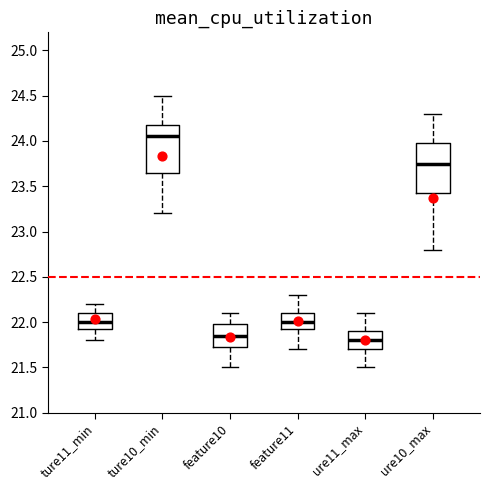

Reading left to right, transcribe this box plot: for each box, give where its median line is, the range the box spans, and where its two whiskers end, as read against the y-axis. The values are not printed on the chart, so give them approximately, as read against the axis.

ture11_min: median 22.00, box 21.95 to 22.10, whiskers 21.80 to 22.20
ture10_min: median 24.05, box 23.65 to 24.20, whiskers 23.20 to 24.50
feature10: median 21.85, box 21.75 to 22.00, whiskers 21.50 to 22.10
feature11: median 22.00, box 21.95 to 22.10, whiskers 21.70 to 22.30
ure11_max: median 21.80, box 21.70 to 21.90, whiskers 21.50 to 22.10
ure10_max: median 23.75, box 23.45 to 24.00, whiskers 22.80 to 24.30